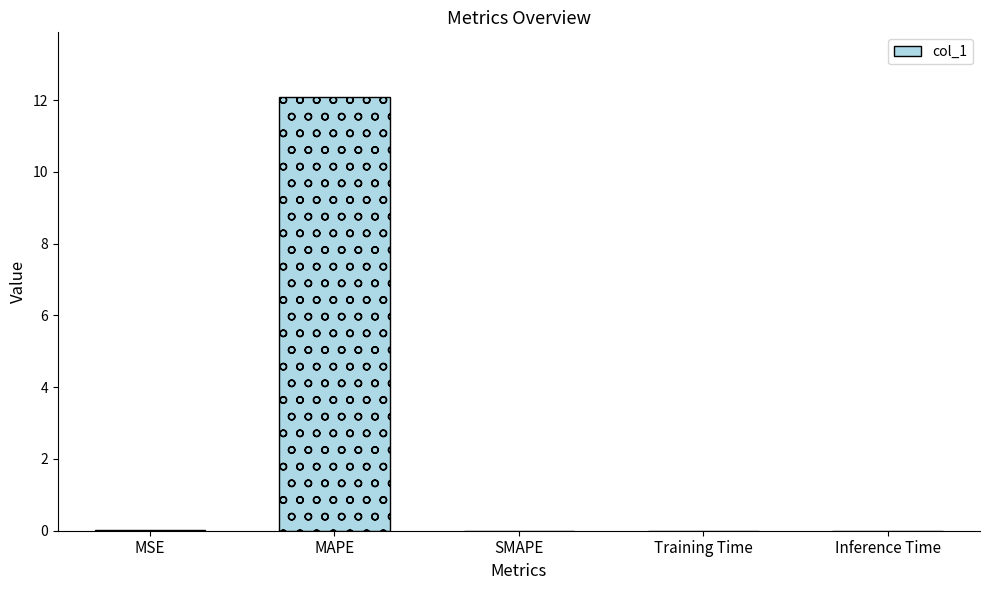

Rank the categories by value from lowest to highest.

SMAPE, Inference Time, Training Time, MSE, MAPE